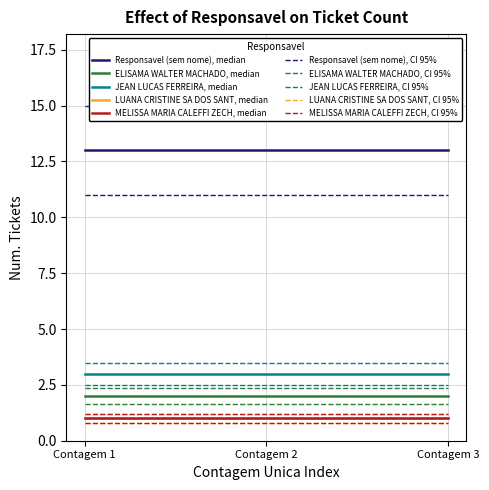

At how many categories does at least one series exceed 6?

3